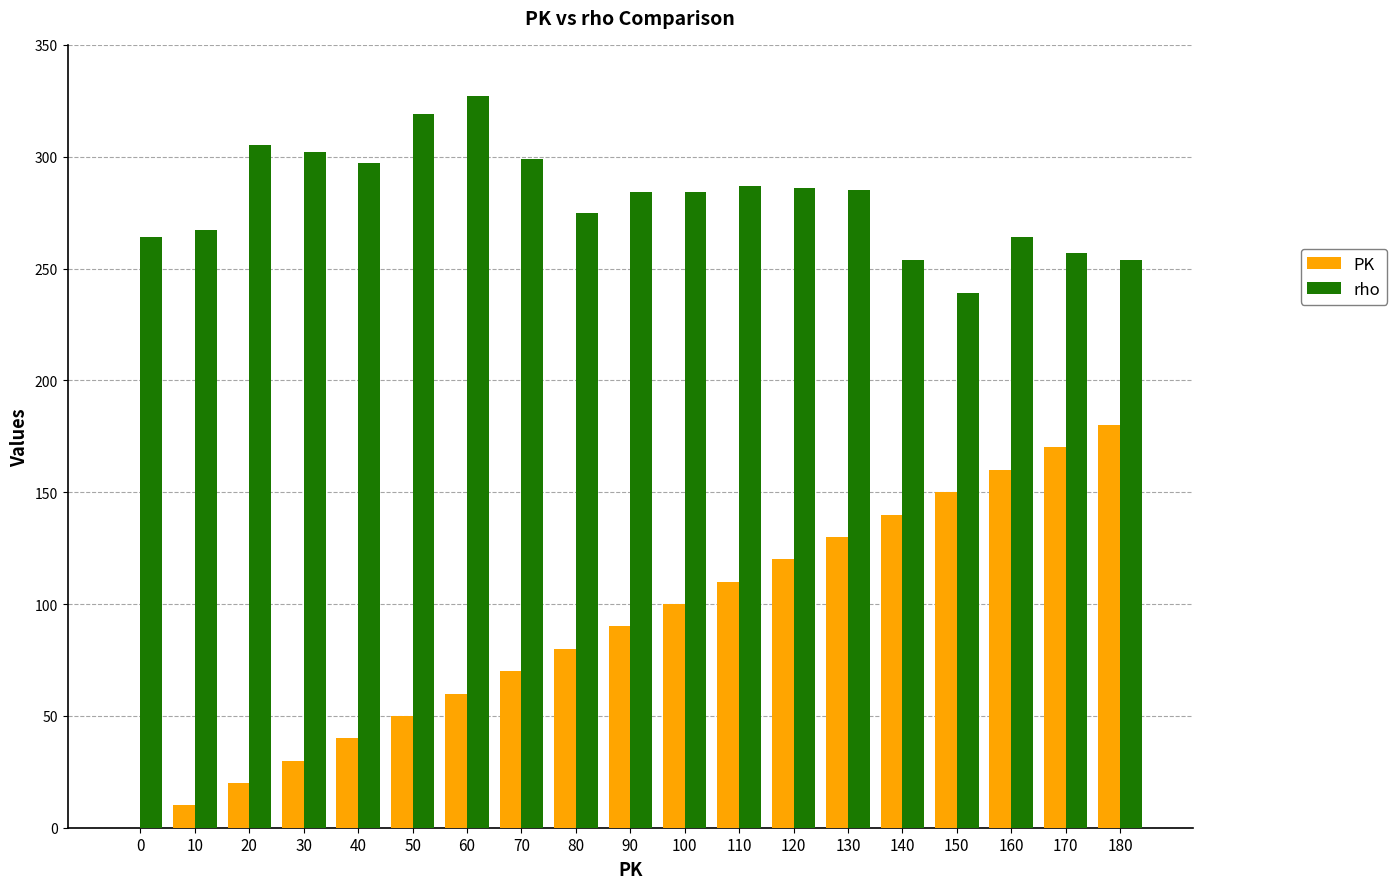

At which label does rho reach its peak?

60